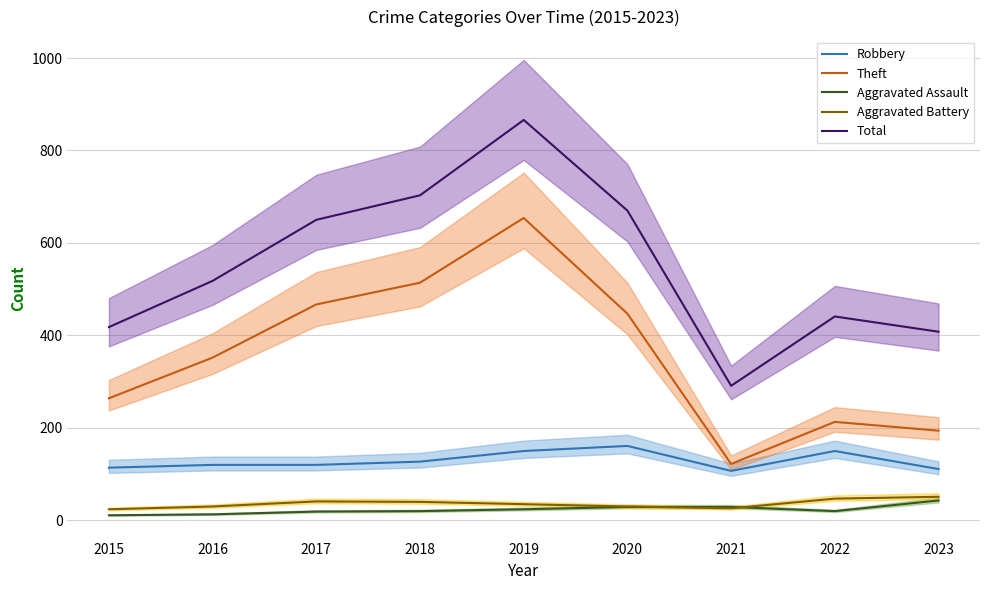

In Aggravated Battery, how many points are higher than both neighbors (excluding endpoints)?

1